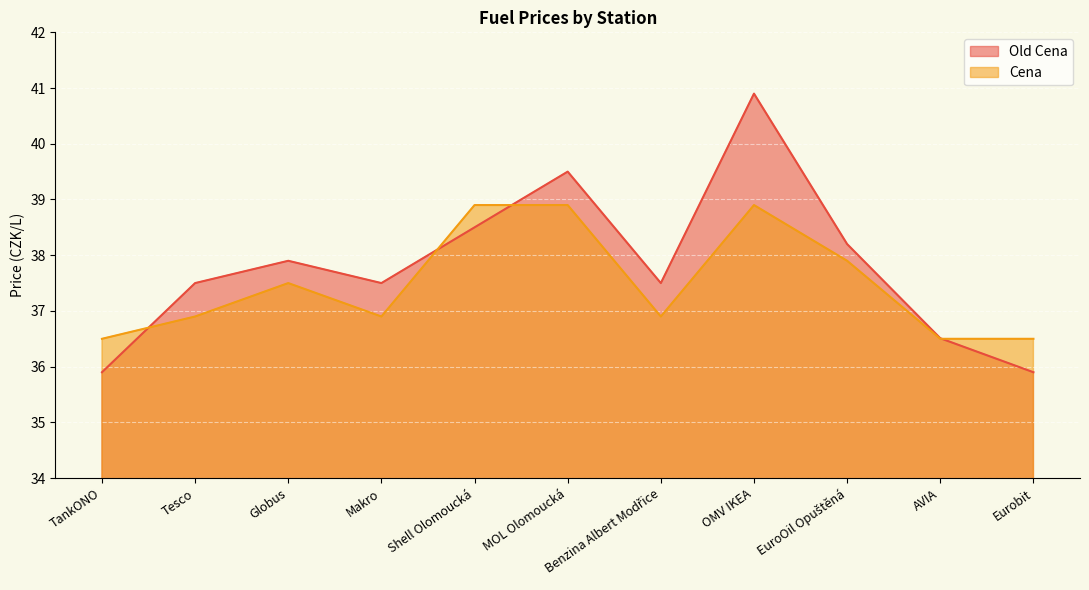

True or false: Cena has more than 1 interior local peaks.

True